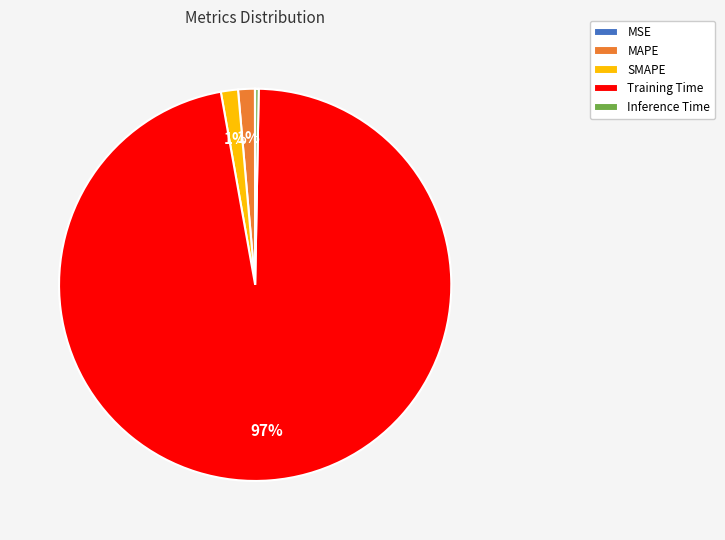

What is the largest slice in the pie chart?

Training Time